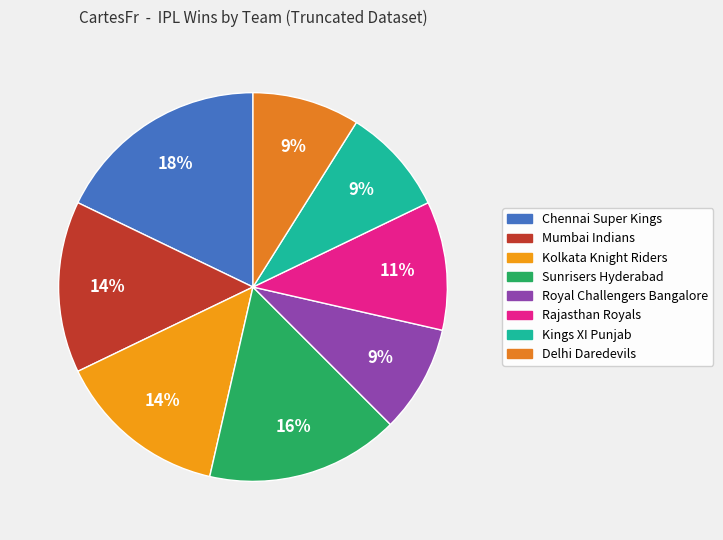

The Mumbai Indians slice represents 6% of the pie. True or false?

False